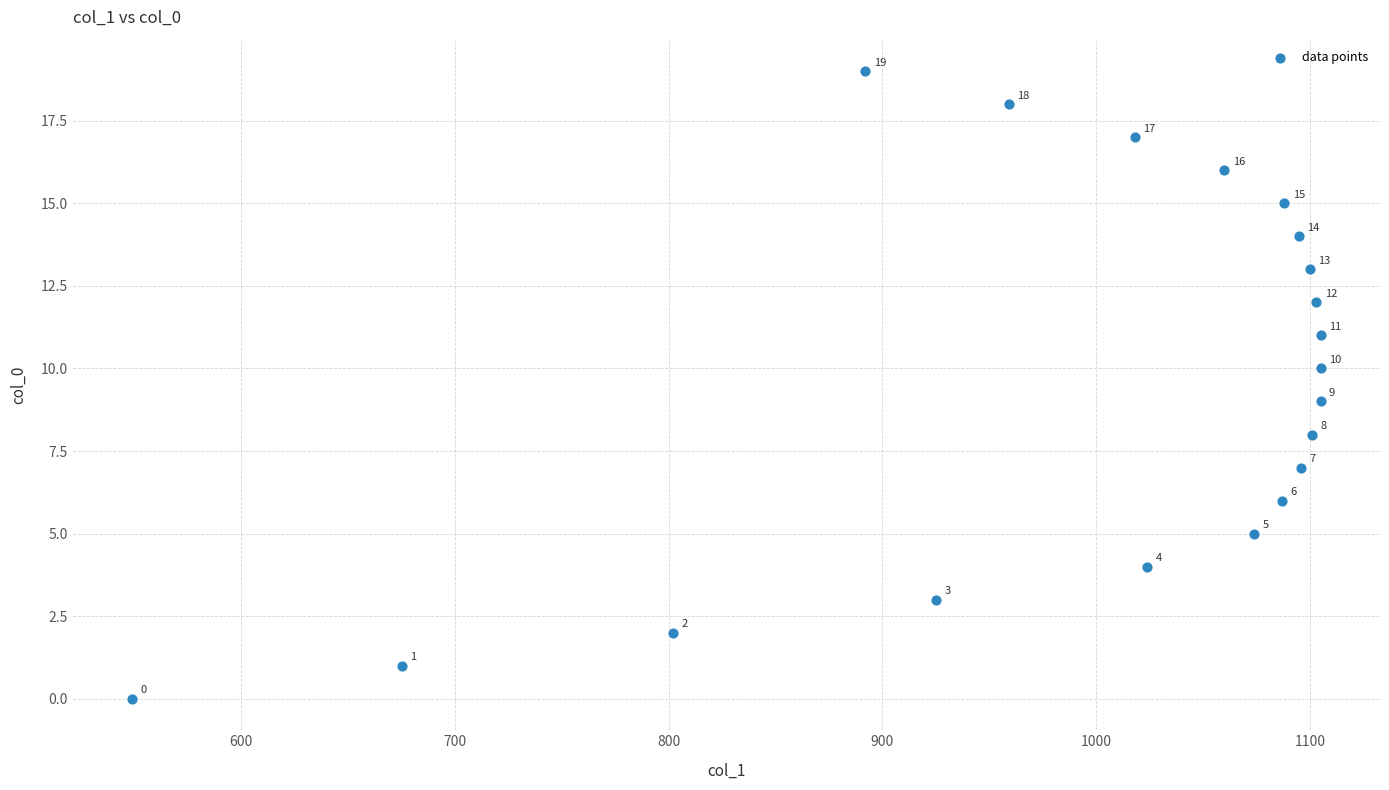

What is the range of Y values (max minus min)?

19